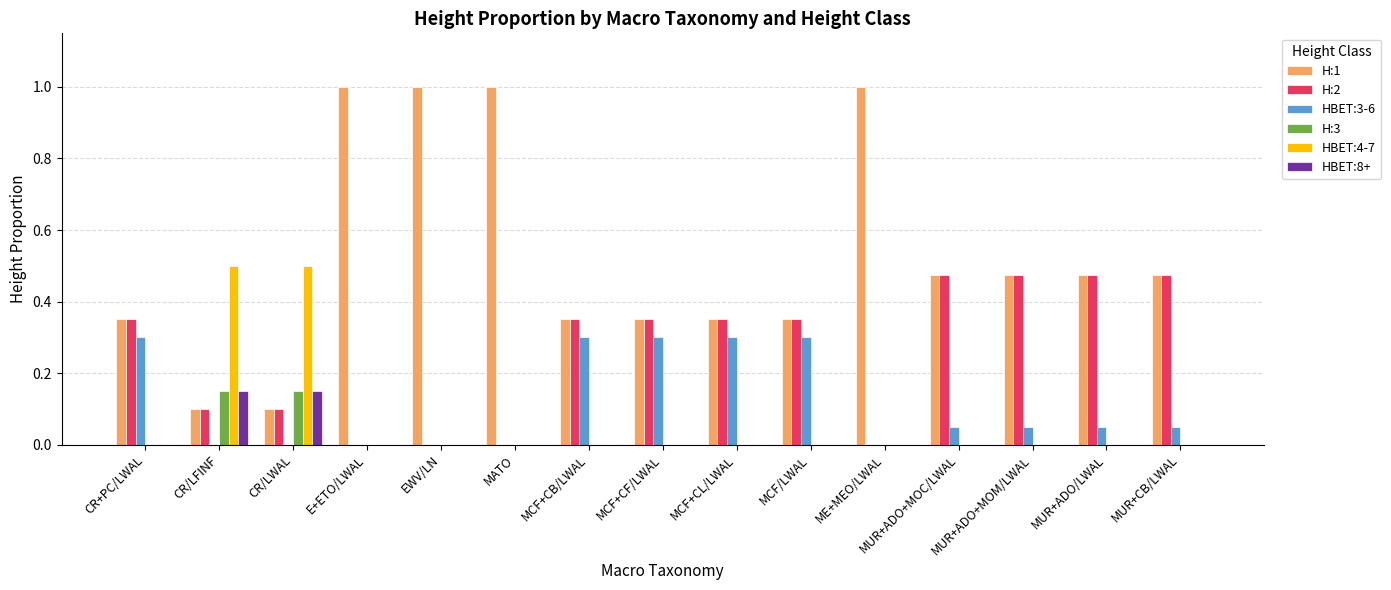

What is the total value across all series at E+ETO/LWAL?

1.0